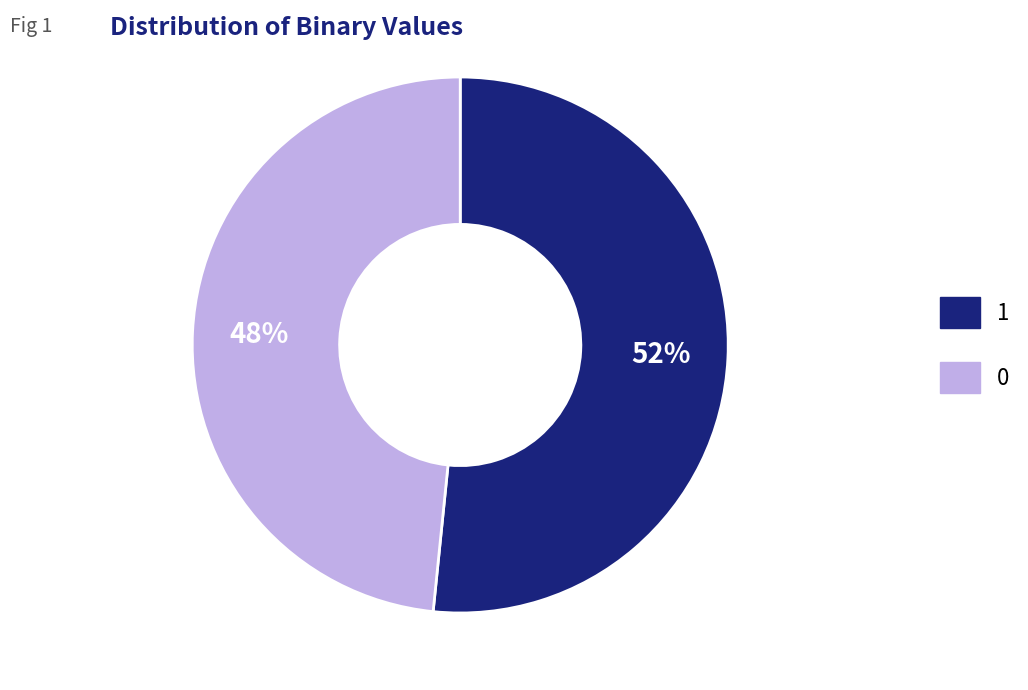

True or false: 0 accounts for 48% of the total.

True